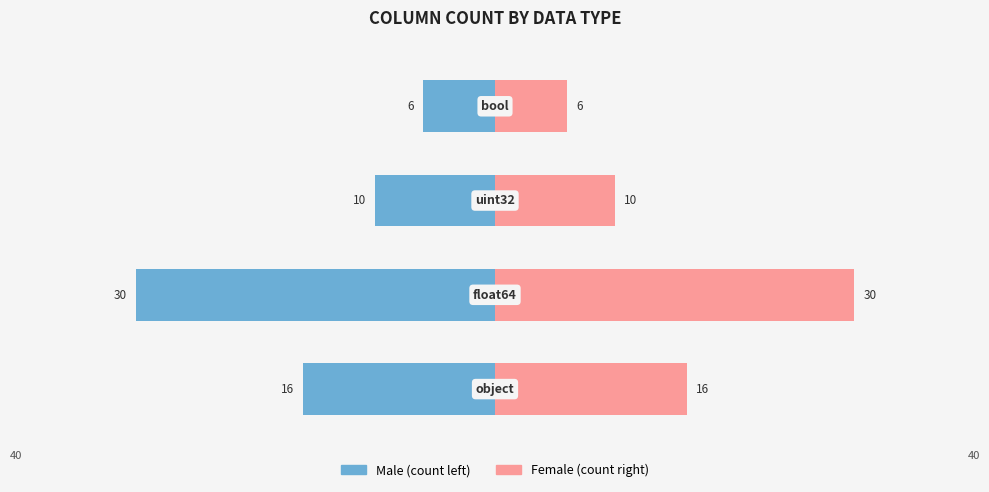

List the series in order of their peak value, lowest first.

Male, Female